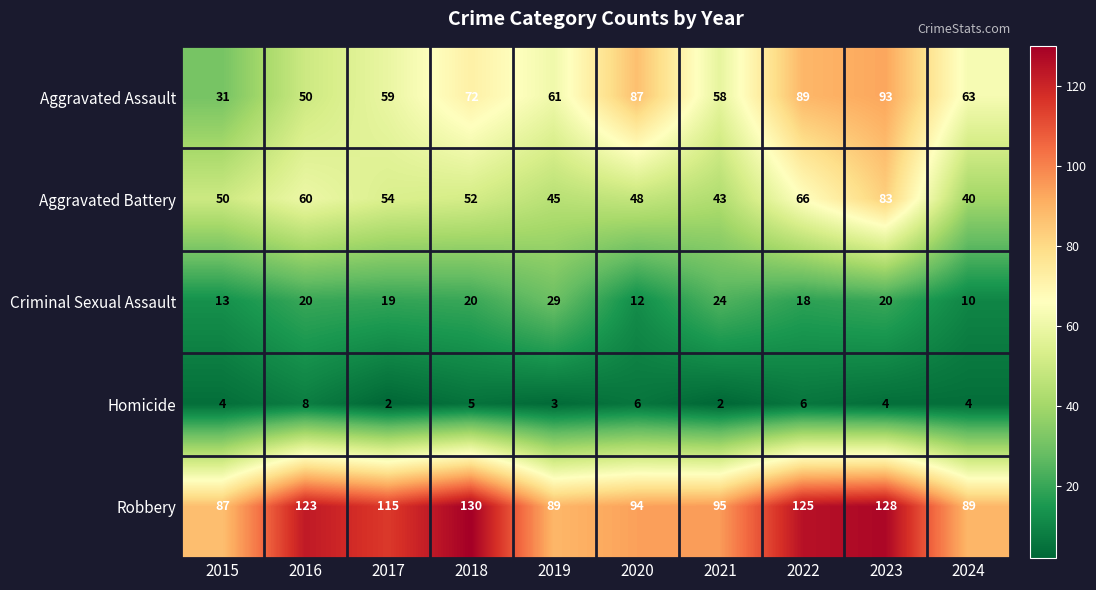

What is the difference between the maximum and second lowest values in the Criminal Sexual Assault series?

17